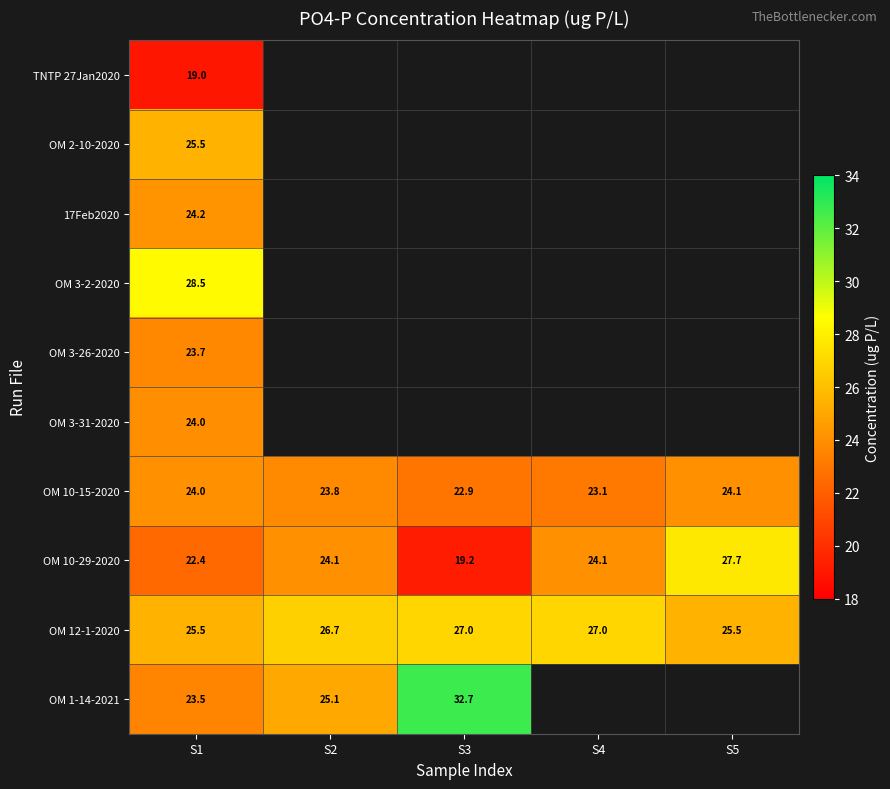

Is the value of OM 10-29-2020 at S4 greater than the value of OM 10-15-2020 at S4?

Yes